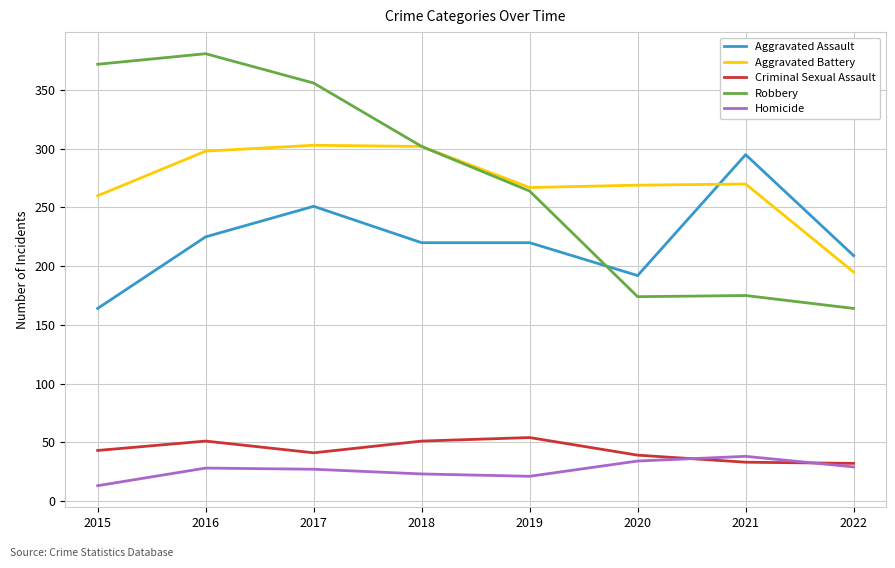

Which category has the lowest value in the Aggravated Battery series?

2022